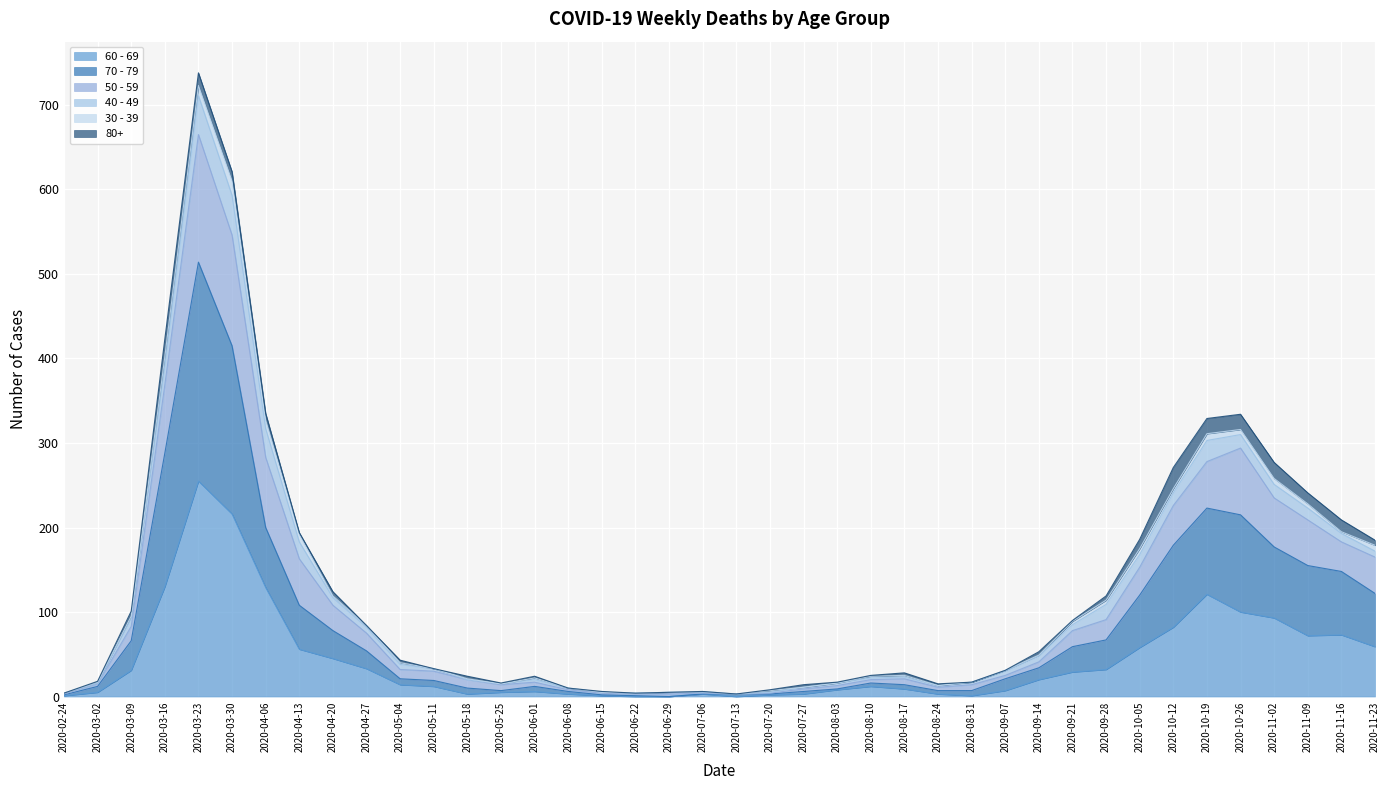

At which category does the chart reach its peak across all series?

2020-03-23